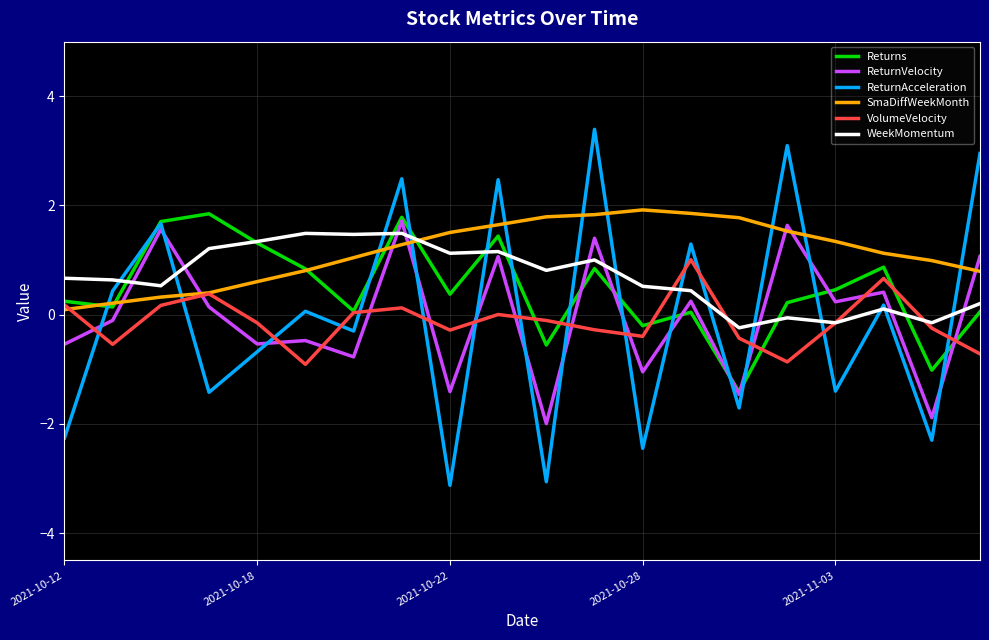

After their last crossing, which series has the higher values: ReturnVelocity or ReturnAcceleration?

ReturnAcceleration